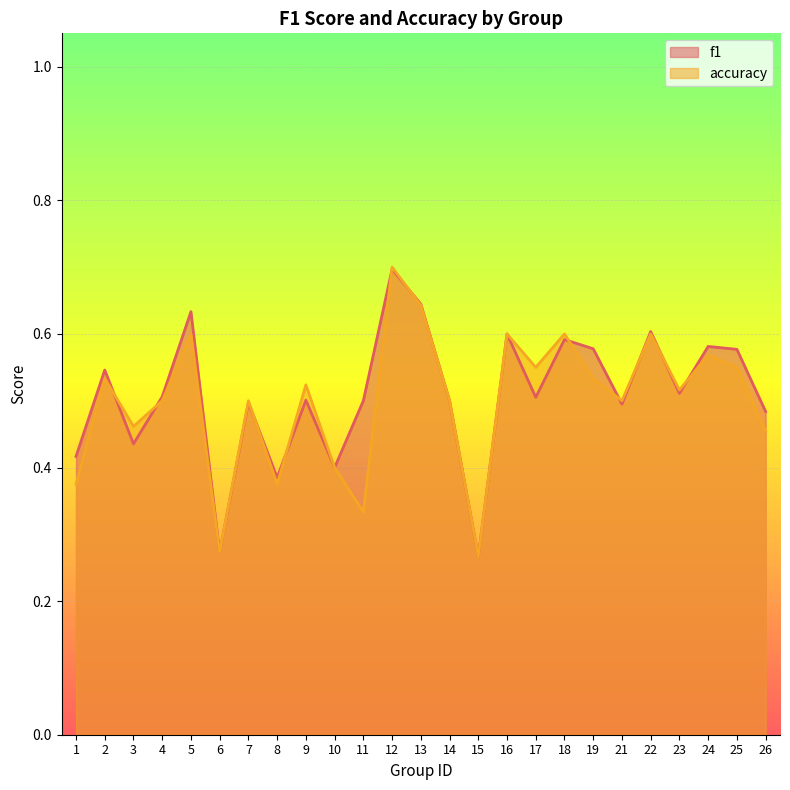

Rank the series by their average value, from highest to lowest.

f1, accuracy